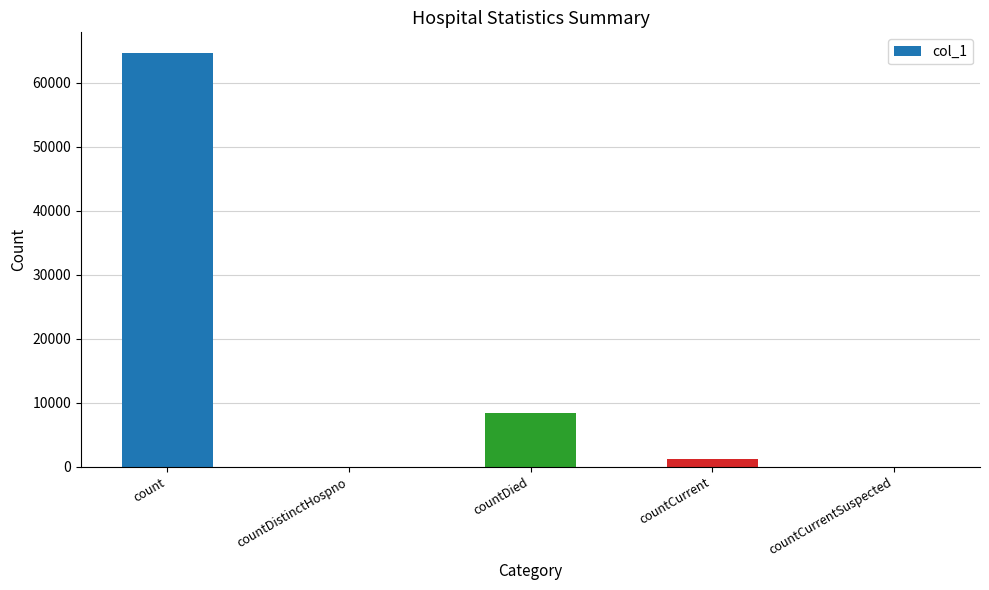

The value at countDistinctHospno is 35348. True or false?

False